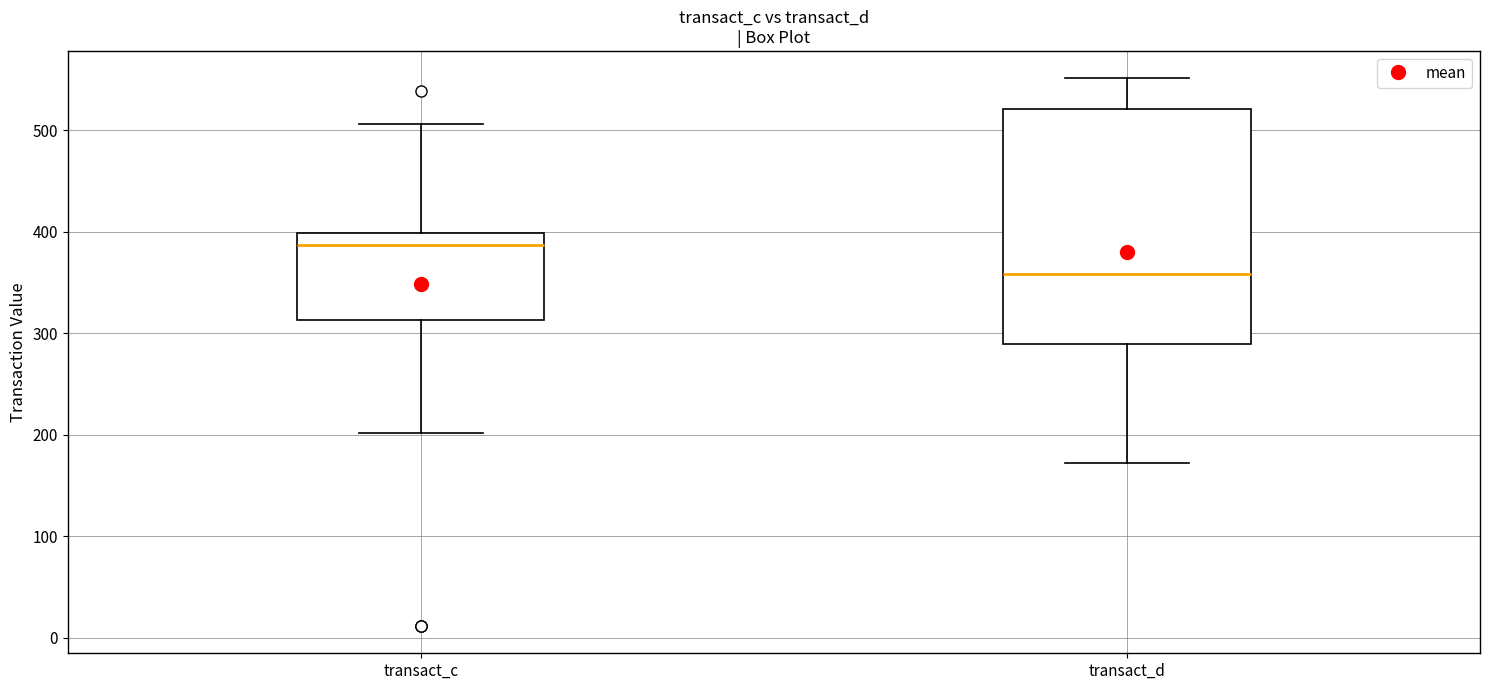

Comparing the boxes themselves (not the whiskers), which one is the tallest?

transact_d